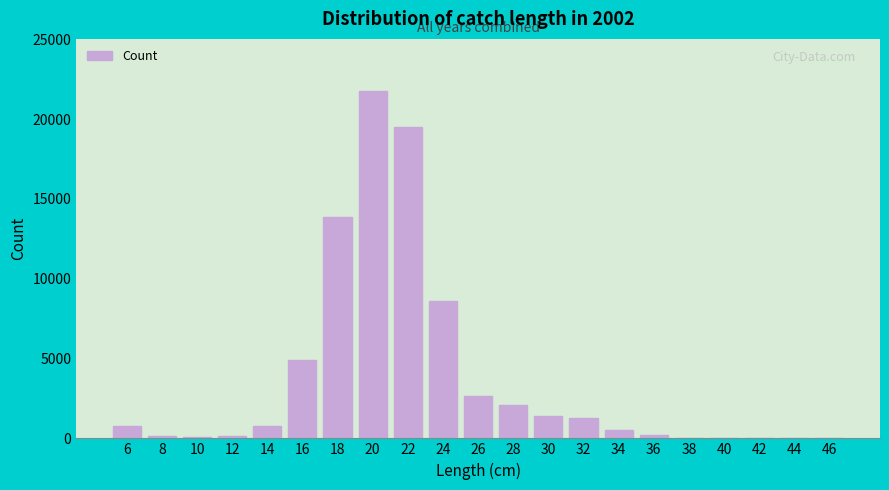

Is it true that the value at 14 is 757?

True